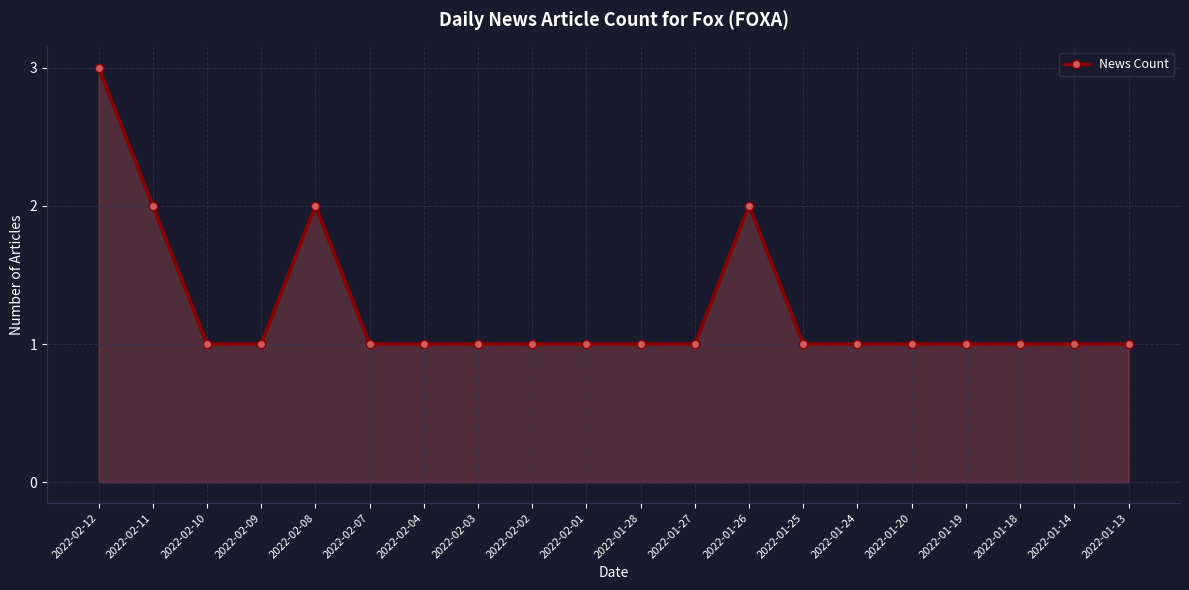

What is the ratio of the value at 2022-02-11 to the value at 2022-01-27?

2.0